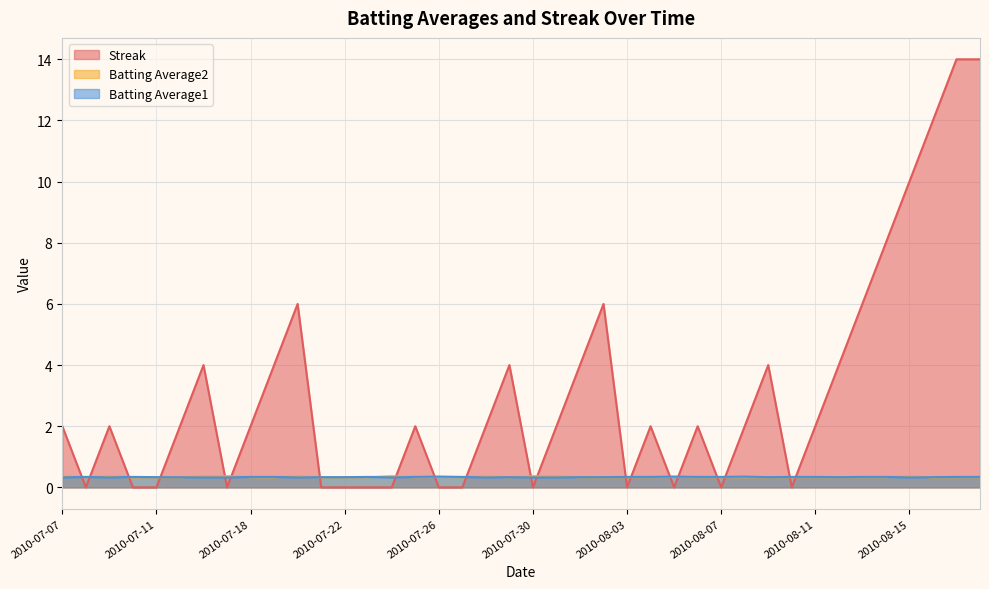

What is the label of the 23rd point from the right?

2010-07-27